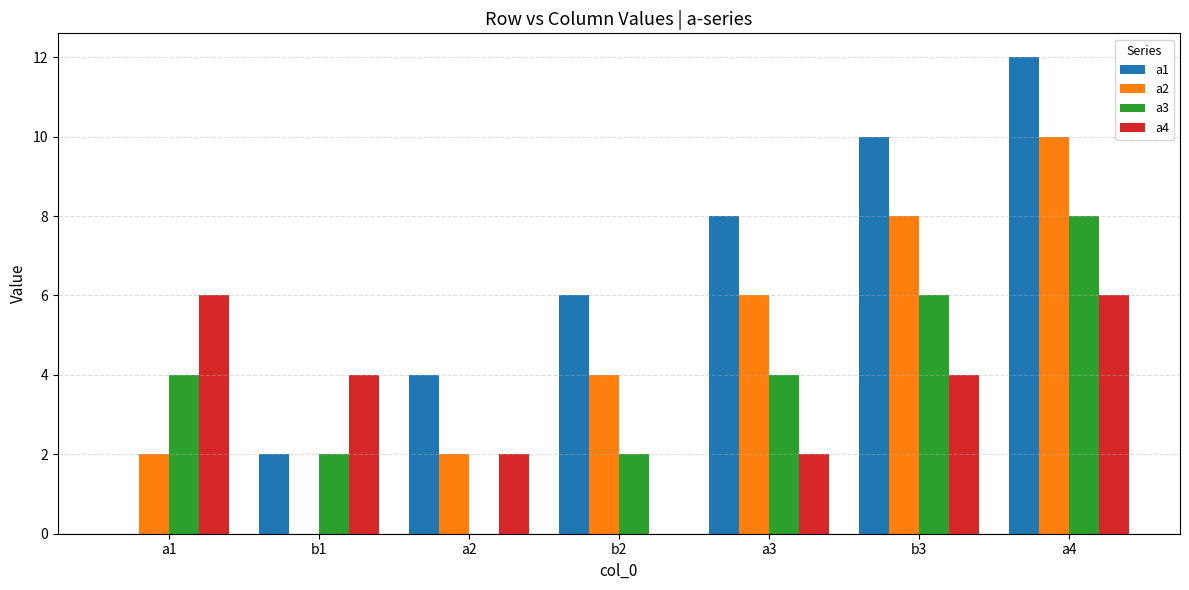

True or false: a3 has a value of 7 at a3.

False